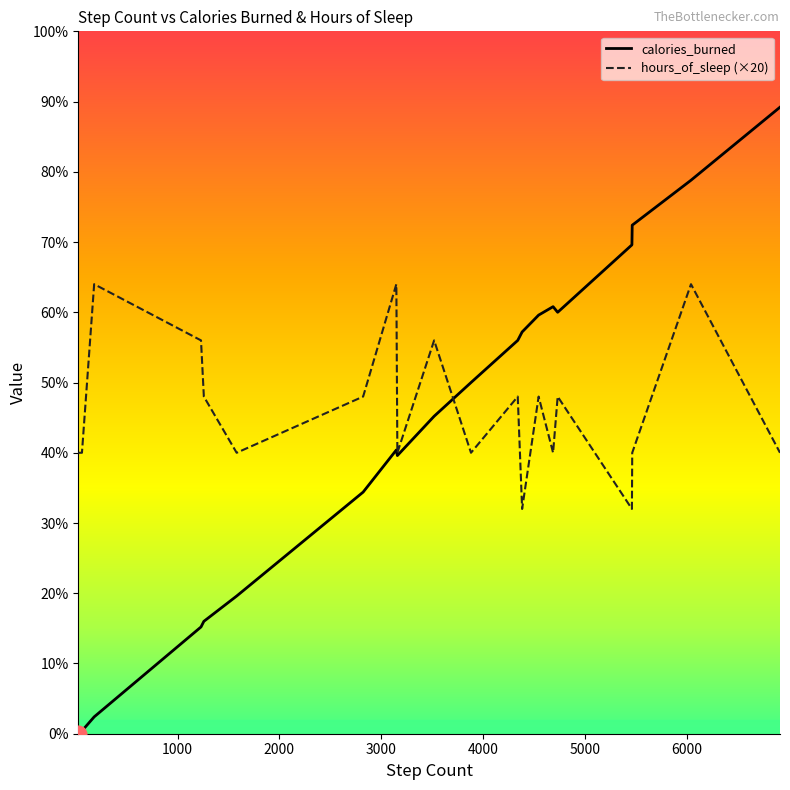

List the series in order of their peak value, highest first.

calories_burned, hours_of_sleep (×20)